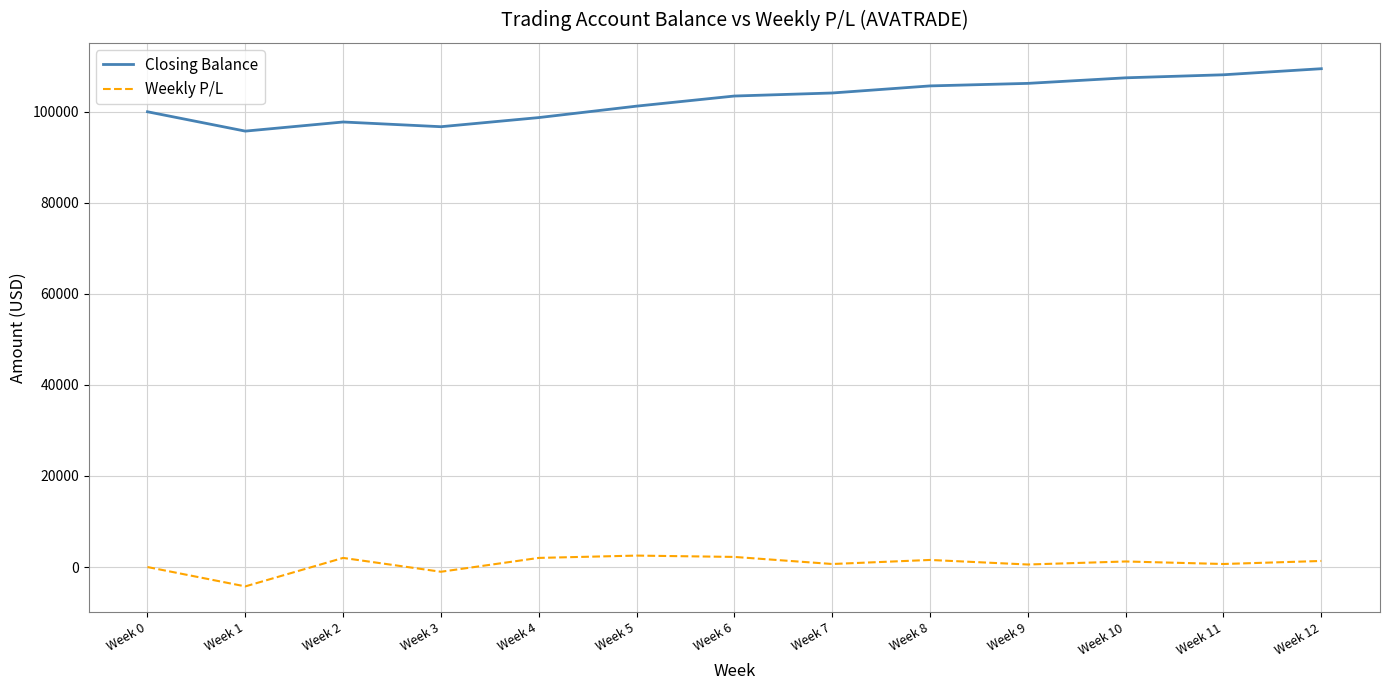

What is the greatest value displayed?

109456.9